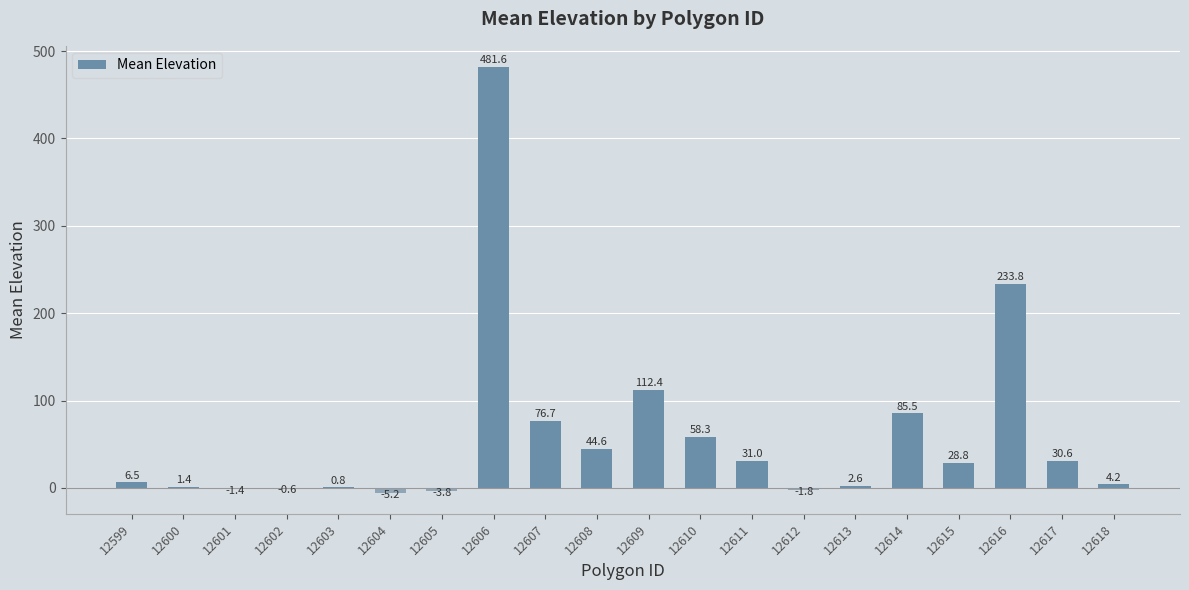

Which category has the highest value across all series?

12606